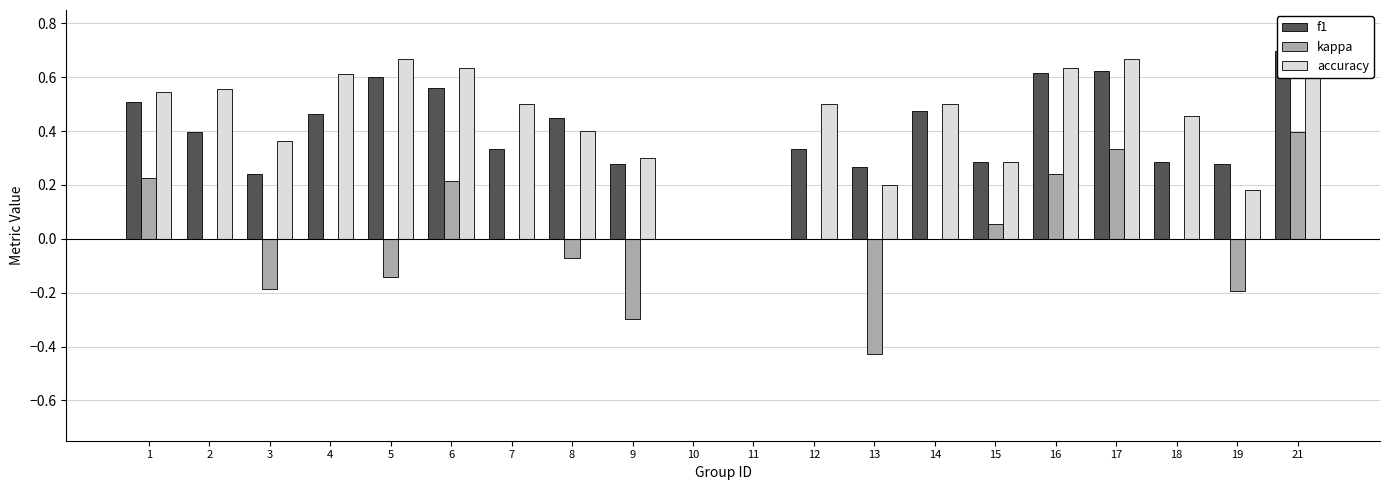

At which category is the sum across all series the highest?

21